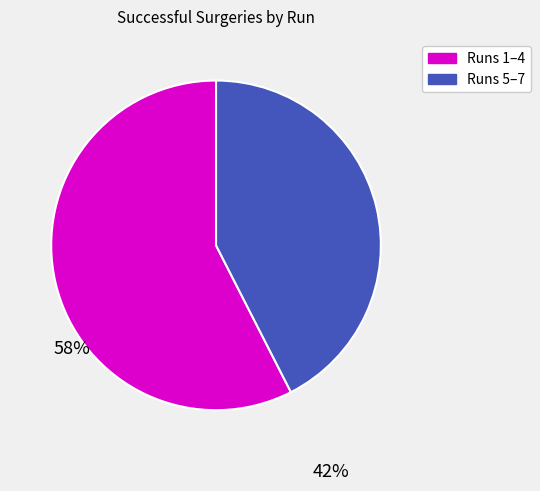

Is there any slice that represents more than half of the pie?

Yes